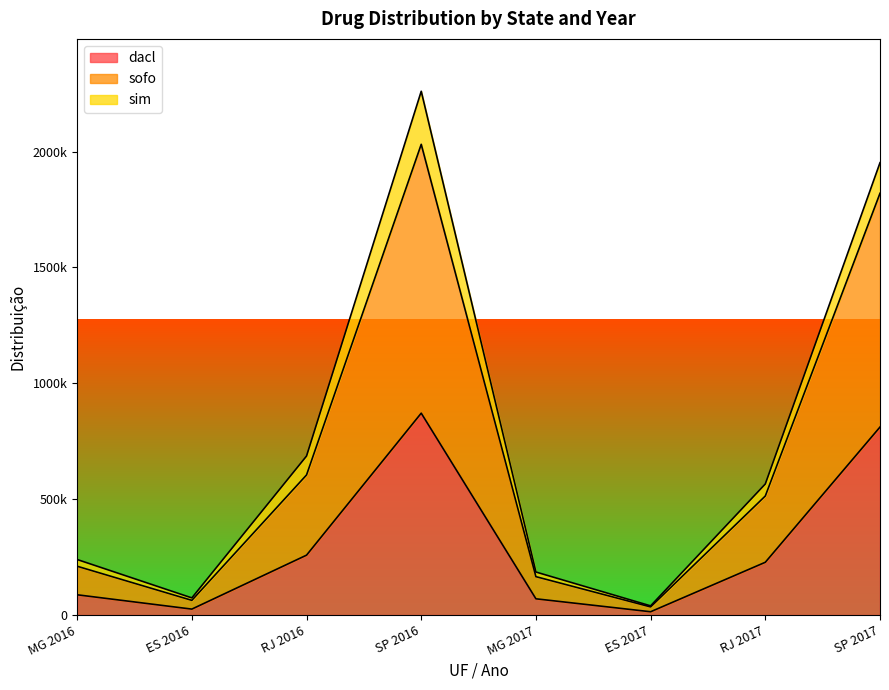

The sofo series shows 336881 at RJ 2016. True or false?

False